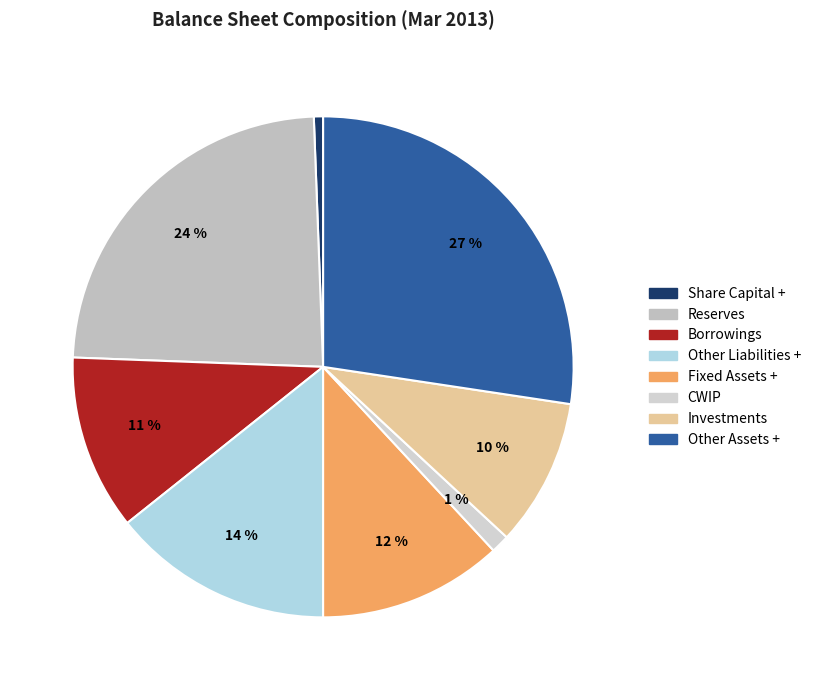

To the nearest percent, what is the average slice percentage?

12%